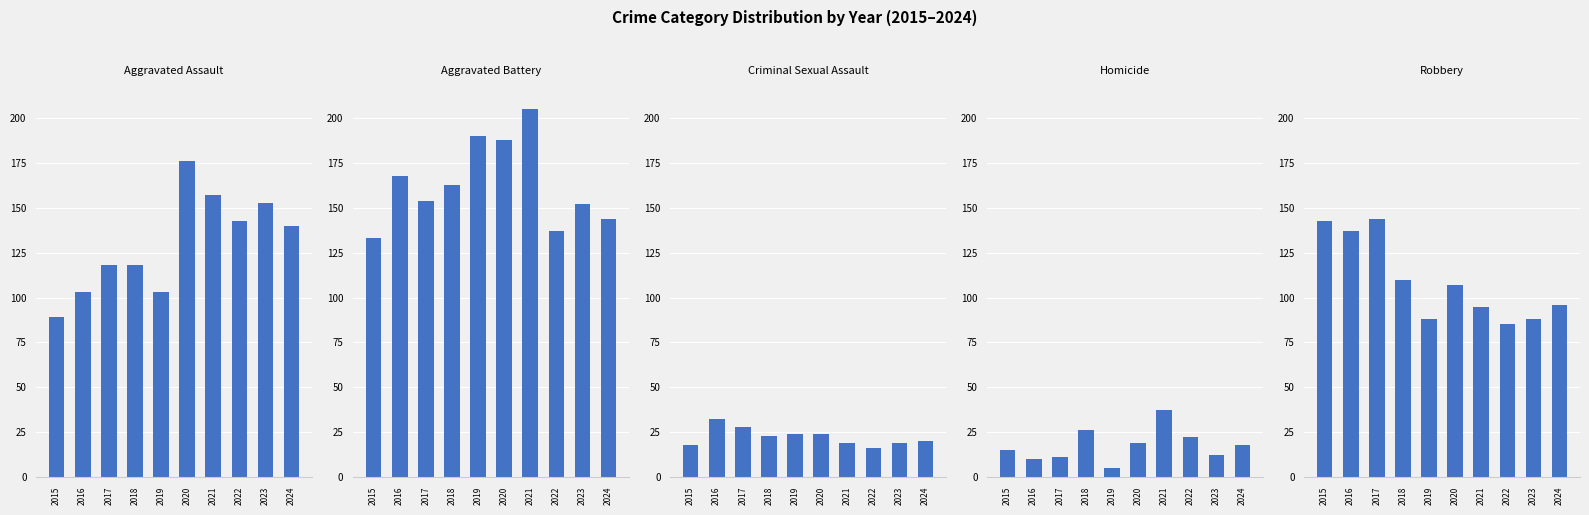

Which series has the largest total across all categories?

Aggravated Battery